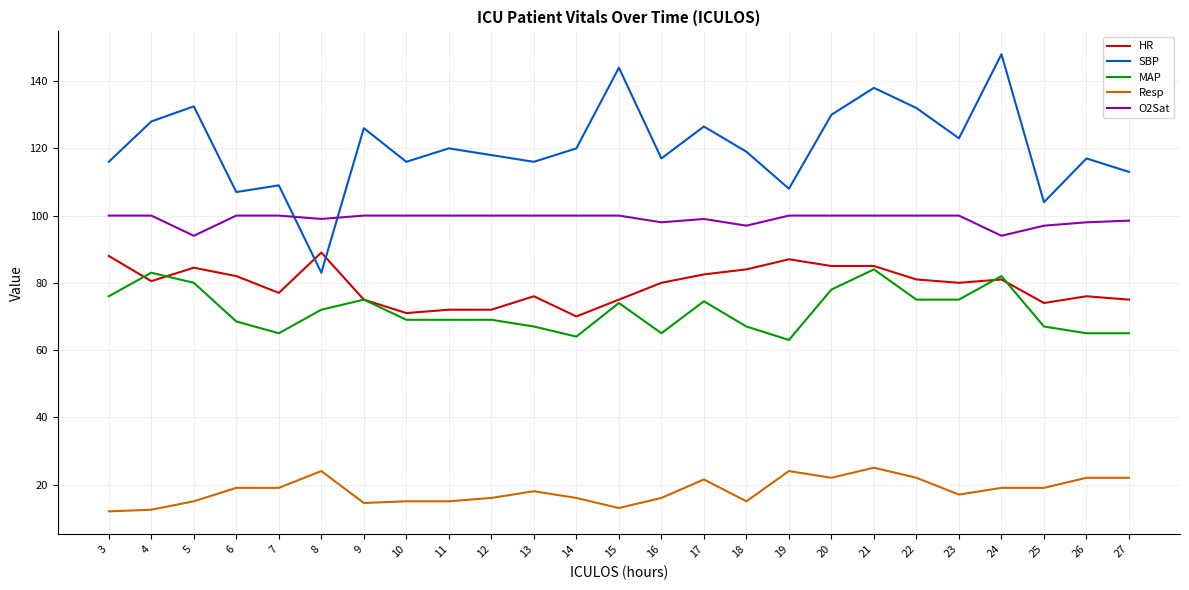

Which category has the highest value across all series?

24